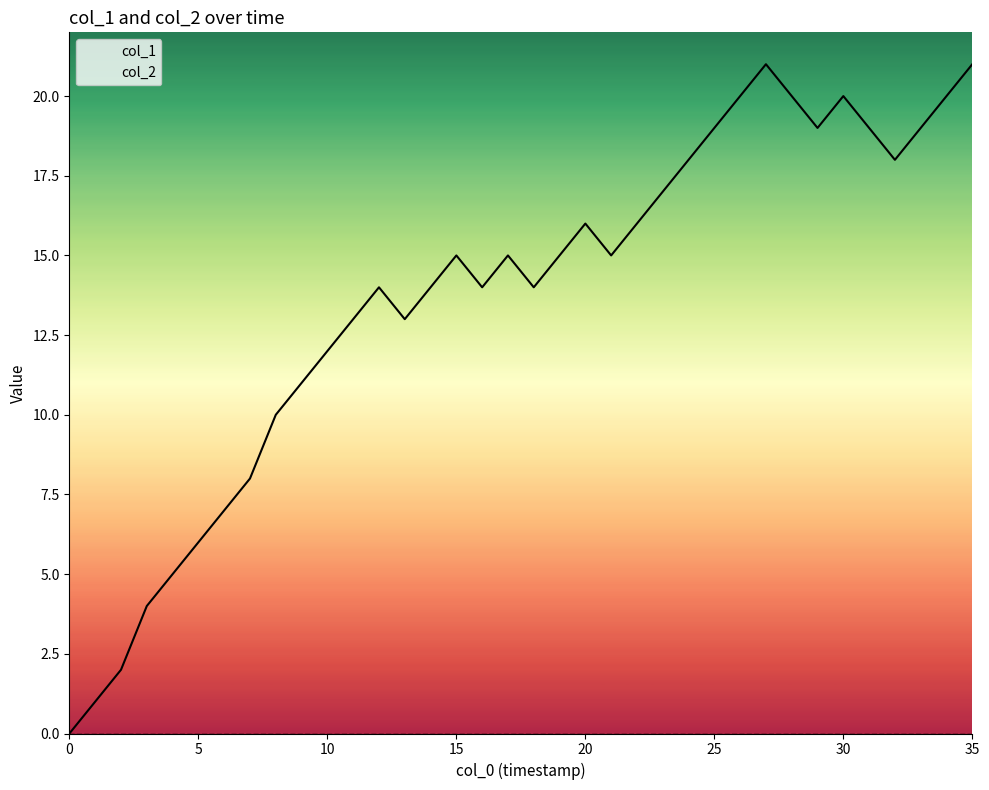

In col_1, how many points are higher than both neighbors (excluding endpoints)?

6